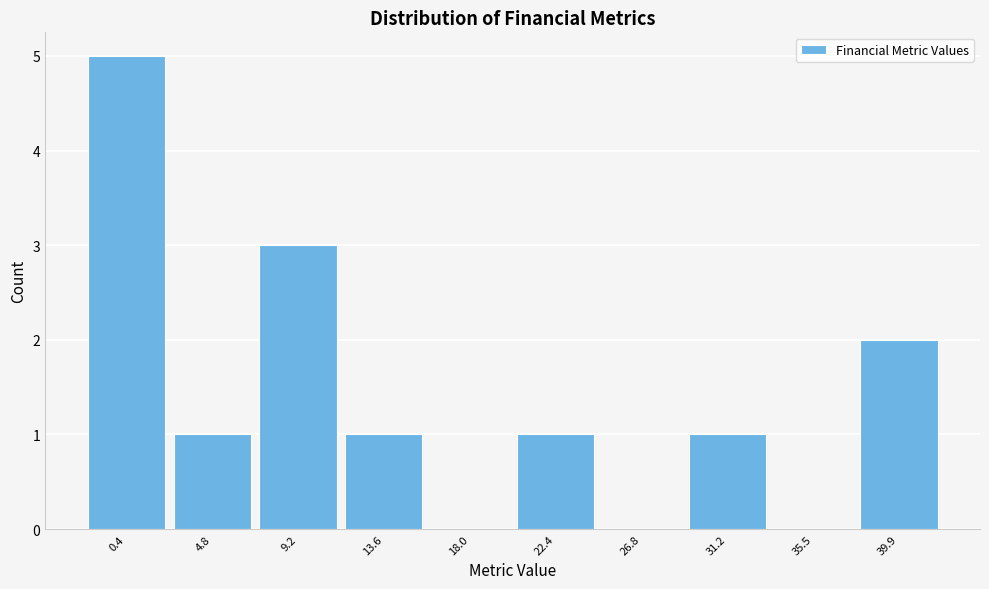

Reading right to left, list all the values displayed in this chart.

39.9=2	35.5=0	31.2=1	26.8=0	22.4=1	18.0=0	13.6=1	9.2=3	4.8=1	0.4=5